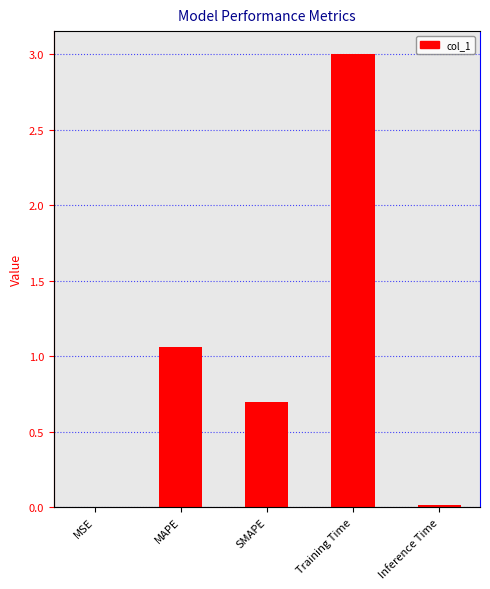

True or false: the data shows 0.0 at MSE.

False